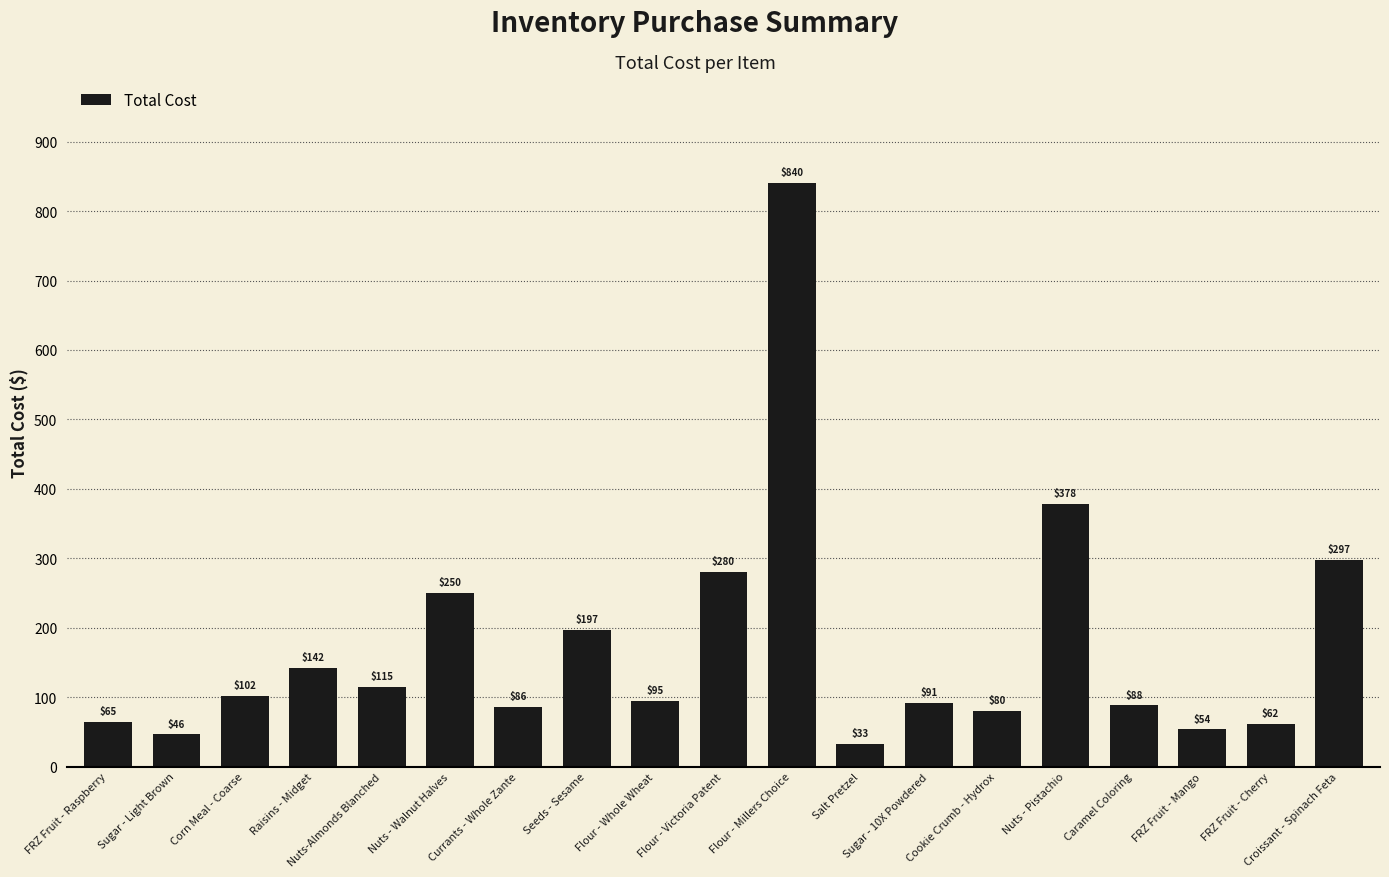

How many values exceed 94?

10